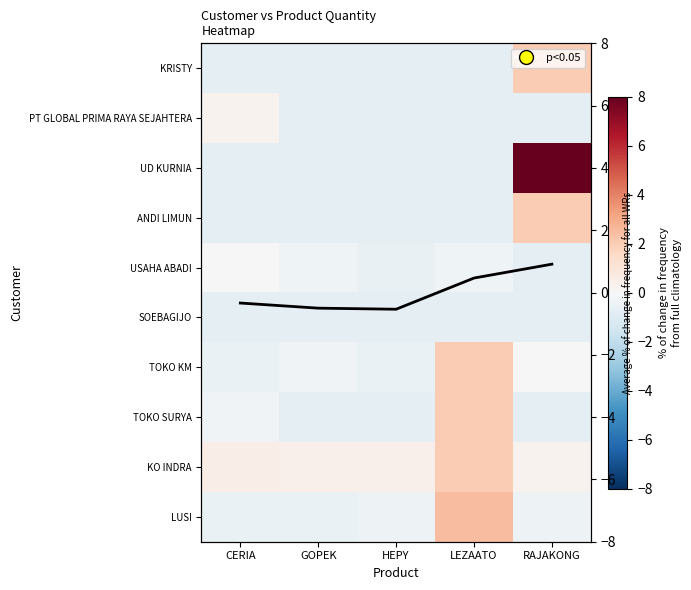

What is the maximum value shown in the chart?

8.0